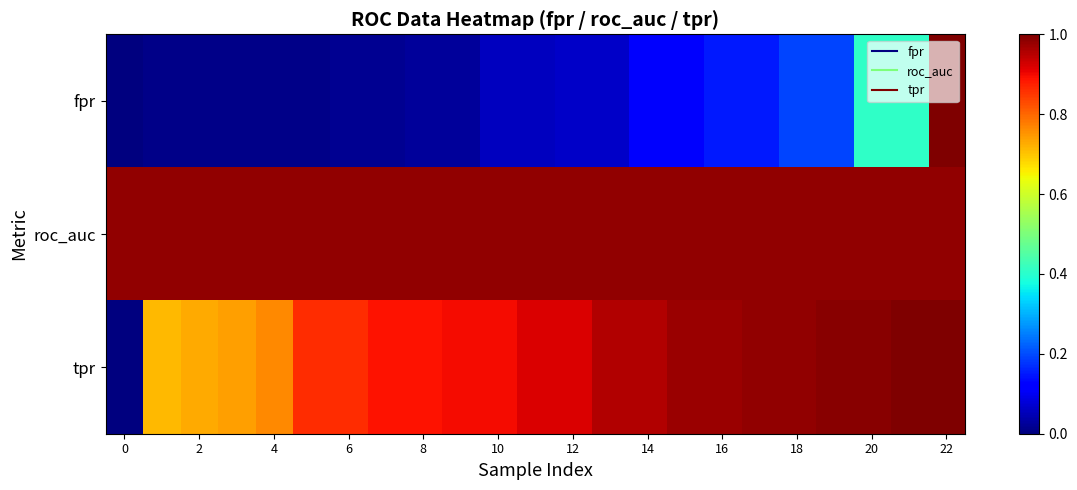

Which series has the widest spread of values?

fpr